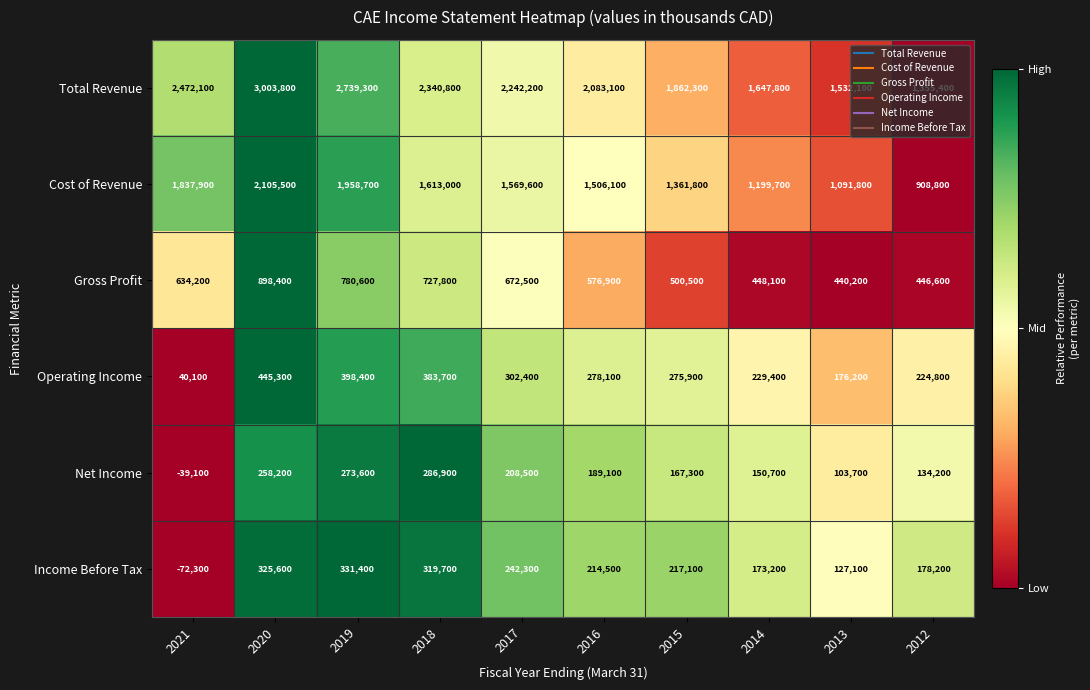

Which series changed the most between 2021 and 2020?

Total Revenue